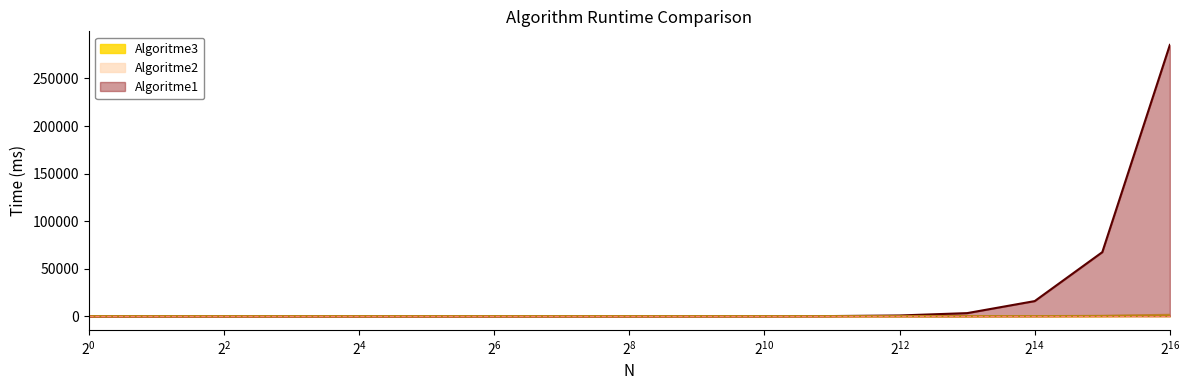

Reading left to right, what are all the values shown in this chart?

Algoritme1: 0.1	0.1	0.1	0.2	0.8	1.3	4.1	9.3	24.1	45.8	80.6	205.4	820.4	3289.1	15940.1	67381.8	285255.7
Algoritme2: 1.3	0.1	0.1	0.1	0.2	0.3	0.6	4.3	8.2	2.0	3.6	7.1	12.0	31.2	102.4	460.9	1555.8
Algoritme3: 1.3	0.1	0.2	0.2	0.5	0.7	1.8	3.0	4.2	5.0	7.3	12.8	21.6	24.9	65.3	225.8	747.1